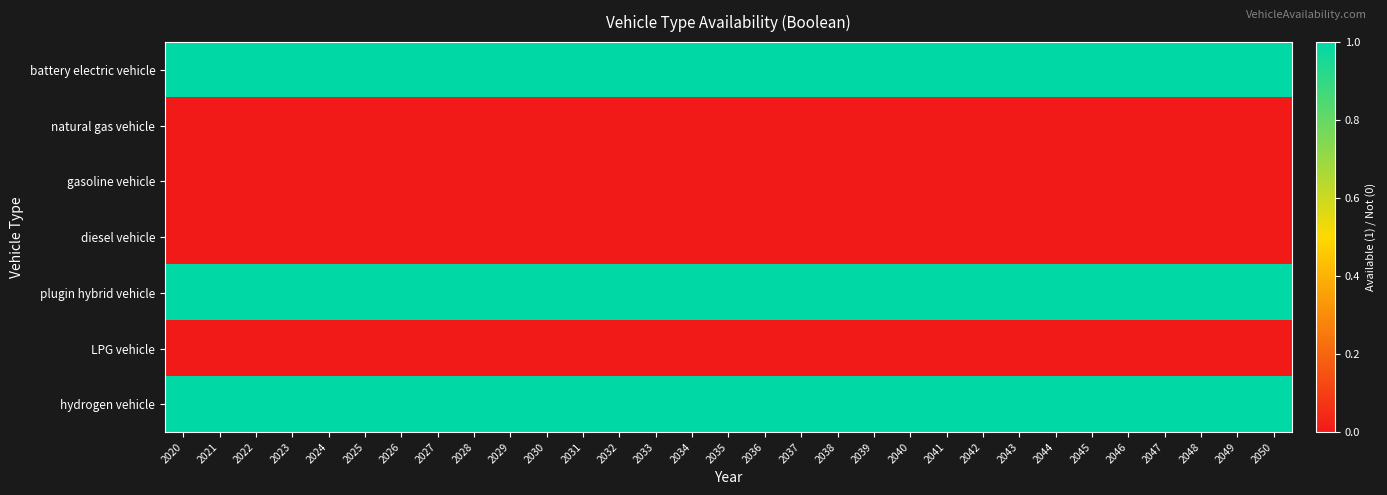

Which series has the widest spread of values?

battery electric vehicle